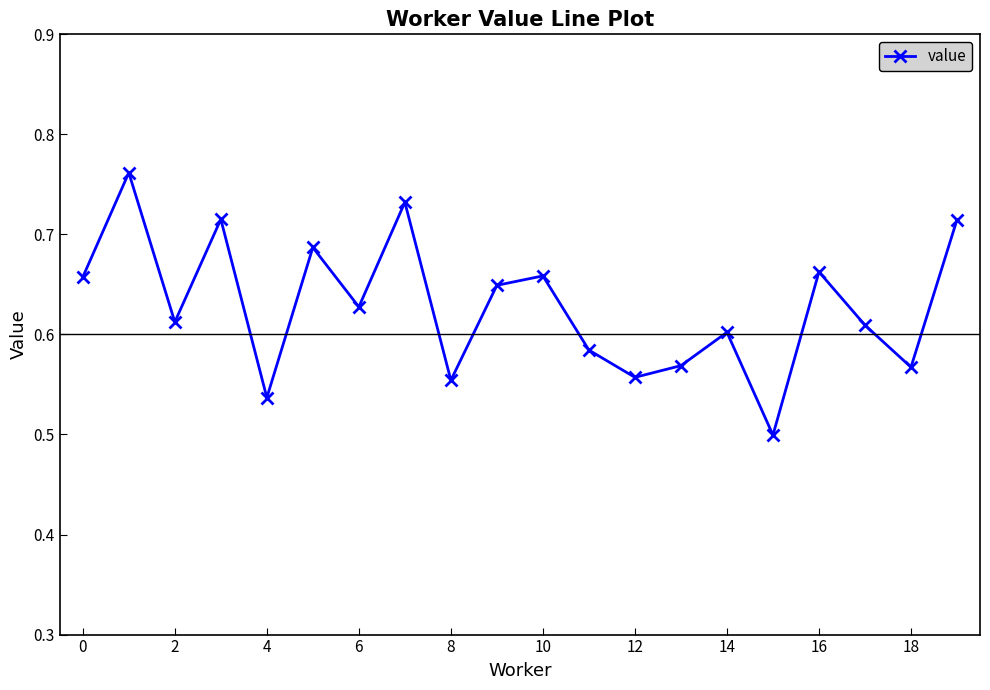

What is the difference between the maximum and minimum values?

0.3